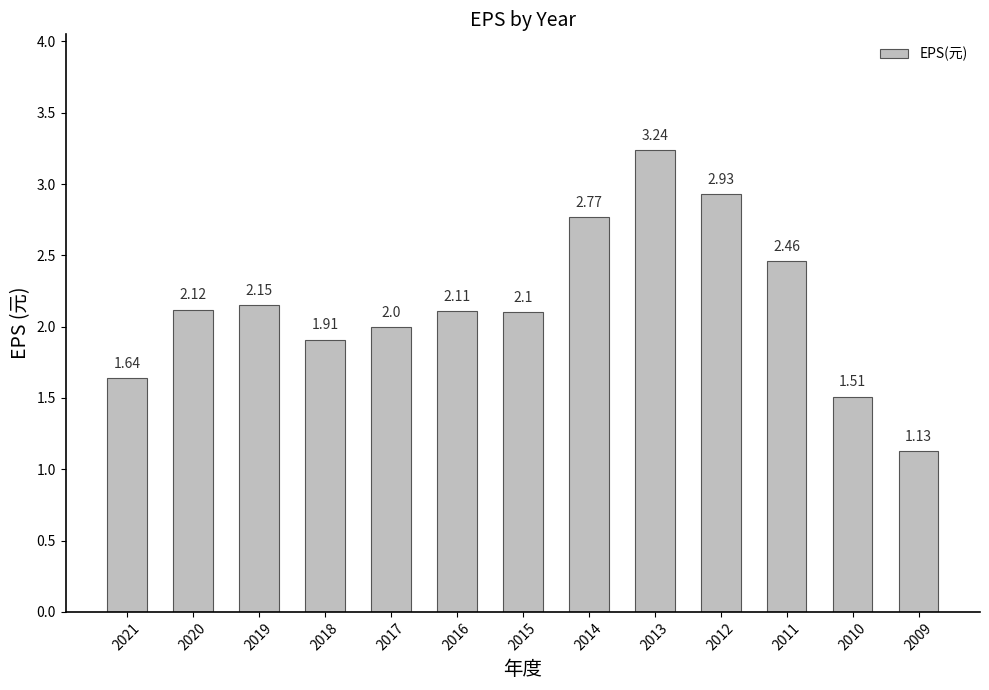

What is the ratio of the value at 2015 to the value at 2014?

0.8